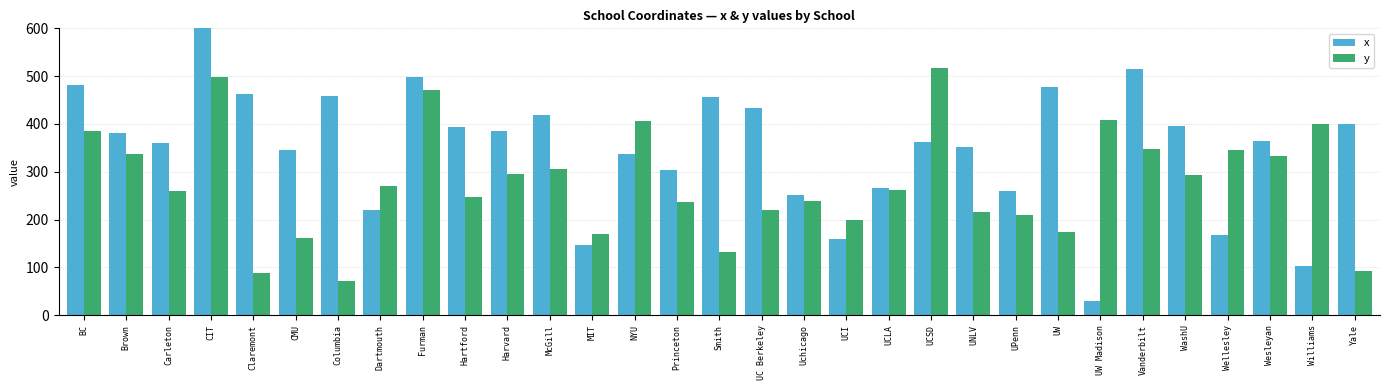

Which category has the highest value in the x series?

CIT